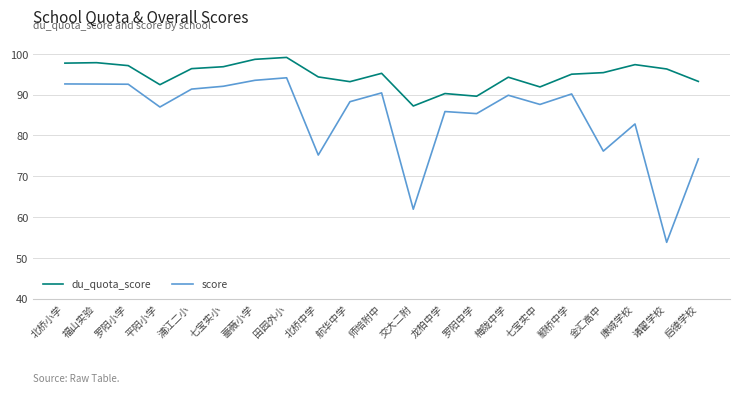

What is the spread (max minus min) of values at 康城学校?

14.5